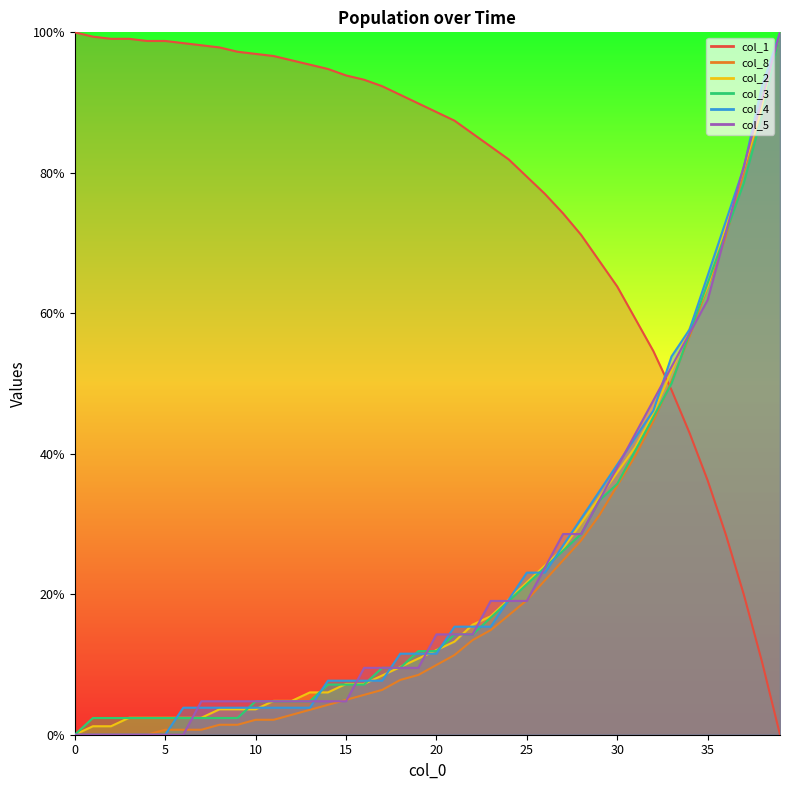

Reading left to right, what are all the values shown in this chart?

col_1: 100.0	99.4	99.1	99.1	98.8	98.8	98.5	98.2	97.9	97.2	96.9	96.6	96.0	95.4	94.8	93.9	93.3	92.3	91.1	89.9	88.7	87.4	85.6	83.7	81.9	79.4	77.0	74.2	71.2	67.5	63.8	59.2	54.6	49.1	42.9	36.2	28.5	19.9	10.4	0.0
col_8: 0.0	0.0	0.0	0.0	0.0	0.7	0.7	0.7	1.4	1.4	2.1	2.1	2.8	3.5	4.3	5.0	5.7	6.4	7.8	8.5	9.9	11.3	13.5	14.9	17.0	19.1	22.0	24.8	27.7	31.2	35.5	39.7	44.7	50.4	56.7	63.8	70.9	80.1	89.4	100.0
col_2: 0.0	1.2	1.2	2.4	2.4	2.4	2.4	2.4	3.6	3.6	3.6	4.8	4.8	6.0	6.0	7.2	7.2	8.4	9.6	10.8	12.0	13.3	15.7	16.9	19.3	21.7	24.1	26.5	30.1	33.7	37.3	41.0	45.8	51.8	57.8	63.9	72.3	80.7	89.2	100.0
col_3: 0.0	2.4	2.4	2.4	2.4	2.4	2.4	2.4	2.4	2.4	4.8	4.8	4.8	4.8	7.1	7.1	7.1	9.5	9.5	11.9	11.9	14.3	14.3	16.7	19.0	21.4	23.8	26.2	28.6	33.3	35.7	40.5	45.2	50.0	57.1	64.3	71.4	78.6	88.1	100.0
col_4: 0.0	0.0	0.0	0.0	0.0	0.0	3.8	3.8	3.8	3.8	3.8	3.8	3.8	3.8	7.7	7.7	7.7	7.7	11.5	11.5	11.5	15.4	15.4	15.4	19.2	23.1	23.1	26.9	30.8	34.6	38.5	42.3	46.2	53.8	57.7	65.4	73.1	80.8	92.3	100.0
col_5: 0.0	0.0	0.0	0.0	0.0	0.0	0.0	4.8	4.8	4.8	4.8	4.8	4.8	4.8	4.8	4.8	9.5	9.5	9.5	9.5	14.3	14.3	14.3	19.0	19.0	19.0	23.8	28.6	28.6	33.3	38.1	42.9	47.6	52.4	57.1	61.9	71.4	81.0	90.5	100.0